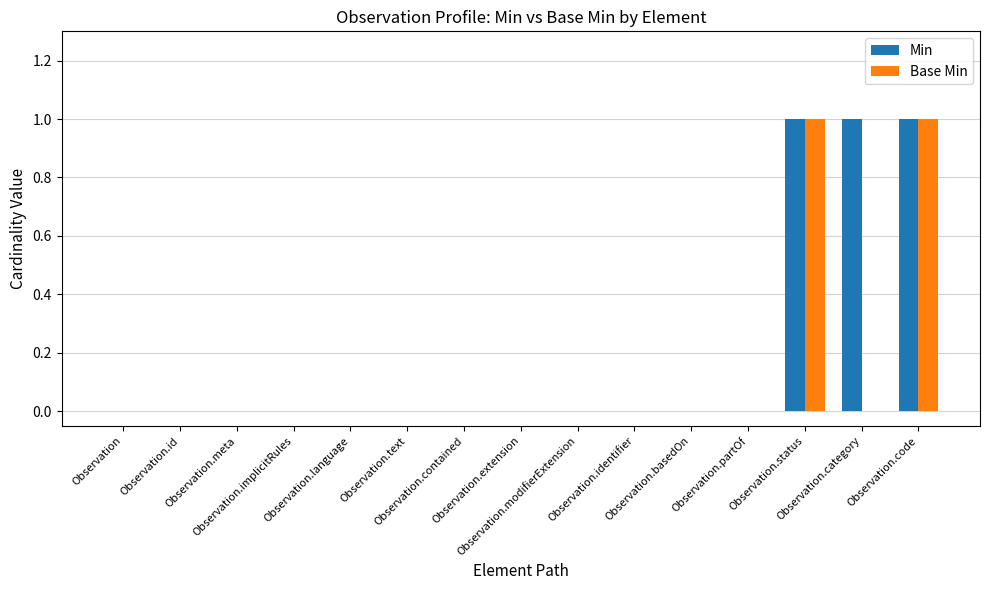

Which series has the largest total across all categories?

Min